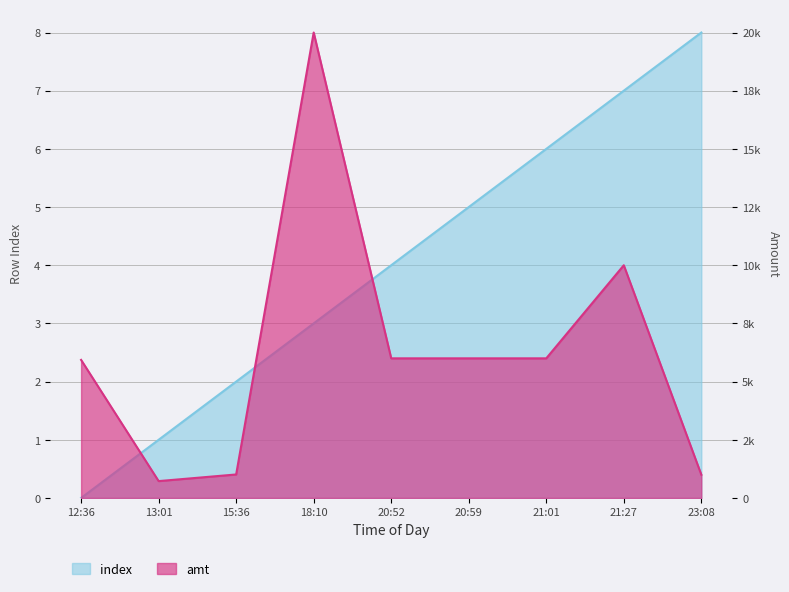

Reading left to right, transcribe all the data shown in this chart.

index: 0	1	2	3	4	5	6	7	8
amt: 5933	725	1010	20000	6000	6000	6000	10000	1000